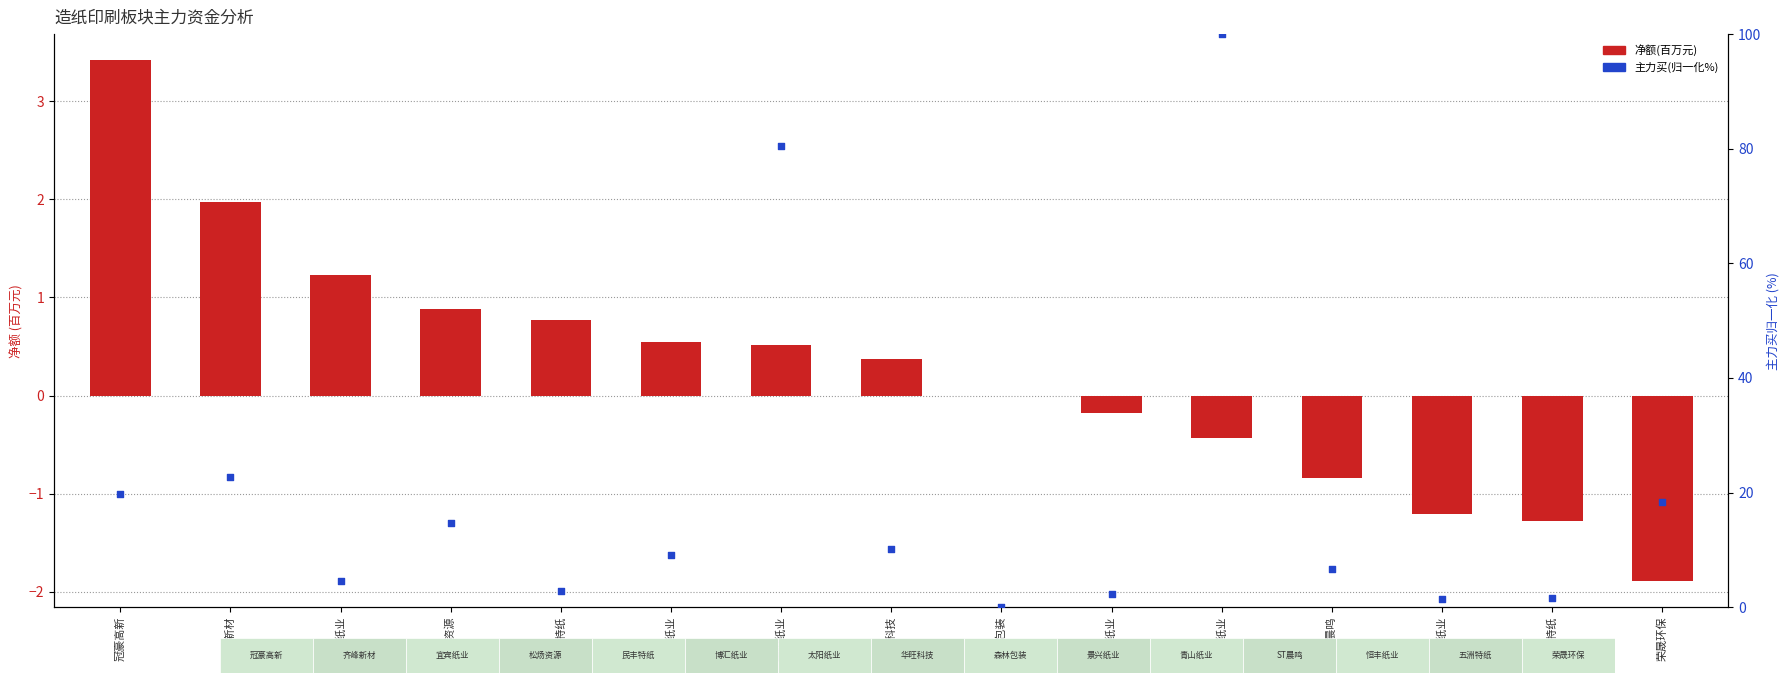

Which series has the largest total across all categories?

主力买(归一化%)